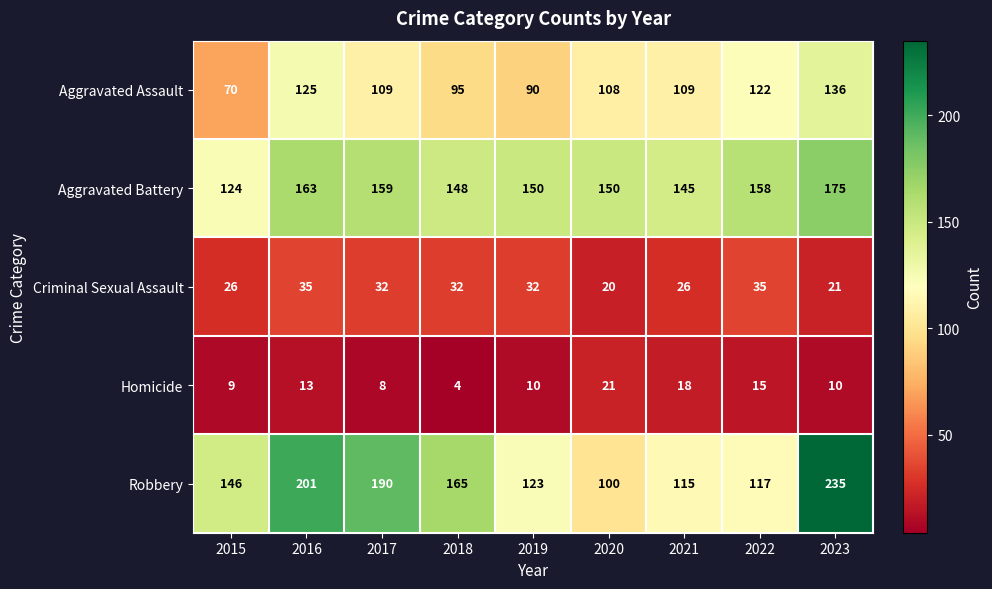

The Robbery series shows 165 at 2018. True or false?

True